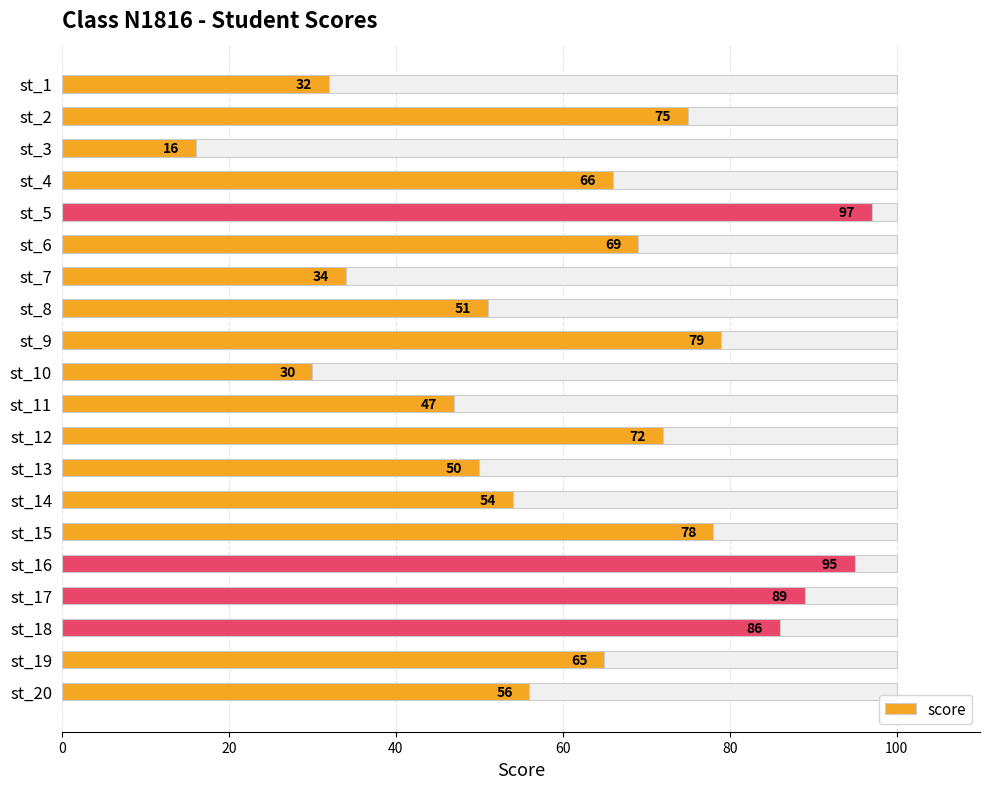

Between st_7 and st_10, which is larger?

st_7